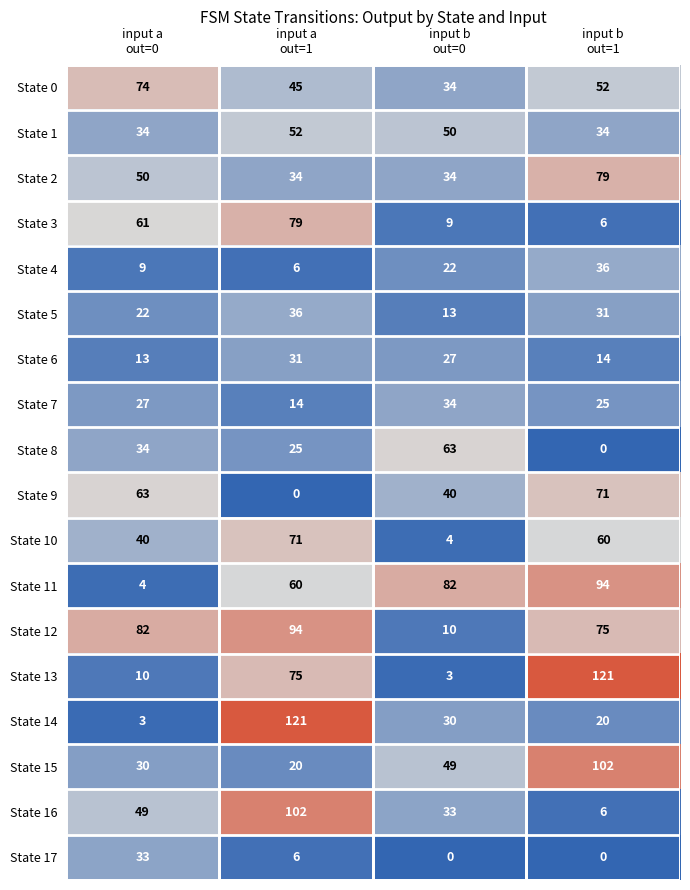

Count the State 0 values in the range 45 to 74.

3